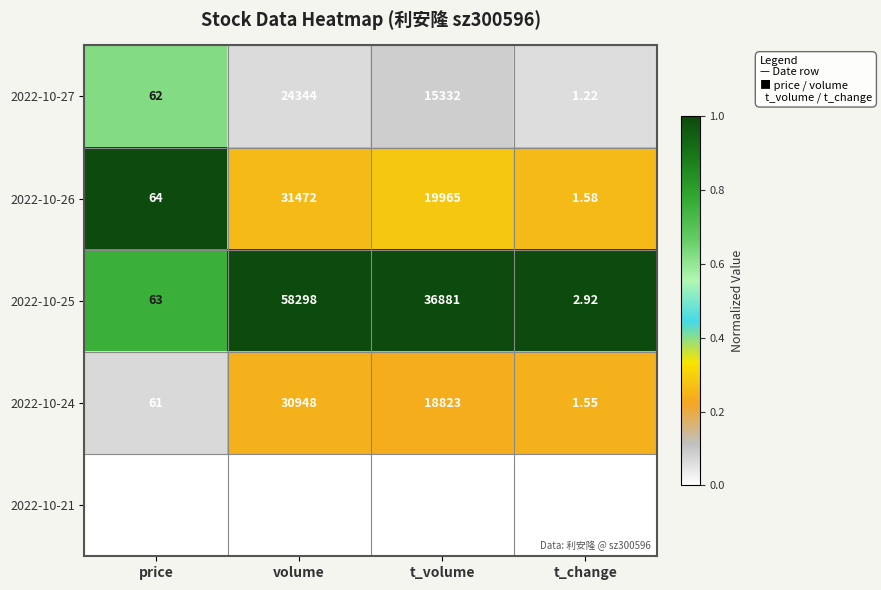

What is the difference between the highest and lowest values at volume?

36228.0